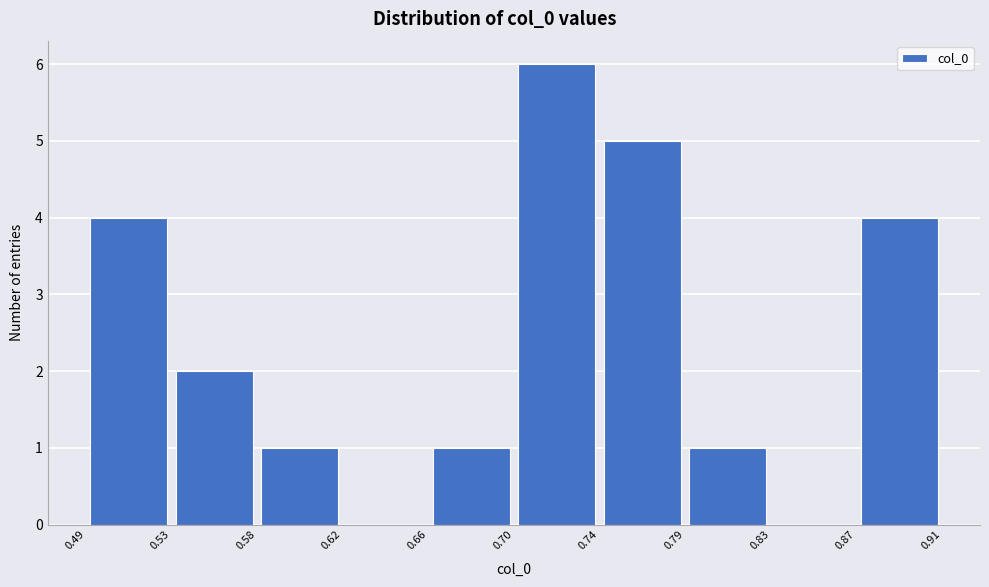

Reading left to right, list every bar in this chart as the range it spans on the x-axis followed by its height. The values are not printed on the chart, so give them approximately, as read against the axis.

0.49 to 0.53: 4
0.53 to 0.58: 2
0.58 to 0.62: 1
0.62 to 0.66: 0
0.66 to 0.70: 1
0.70 to 0.74: 6
0.74 to 0.79: 5
0.79 to 0.83: 1
0.83 to 0.87: 0
0.87 to 0.91: 4